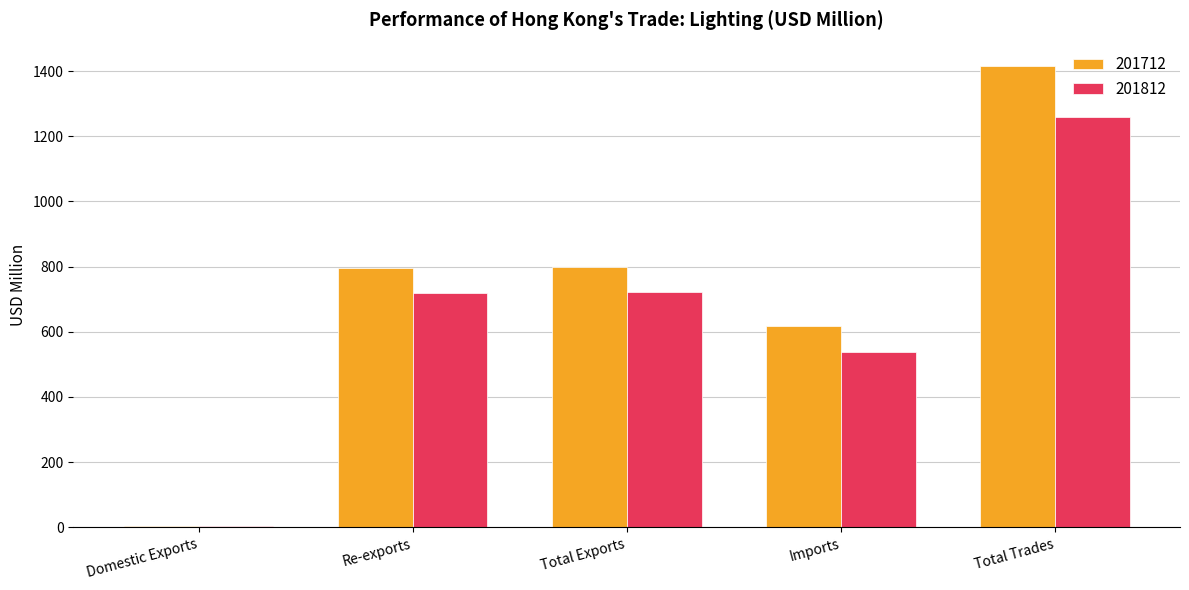

The 201712 series shows 1079.0 at Total Exports. True or false?

False